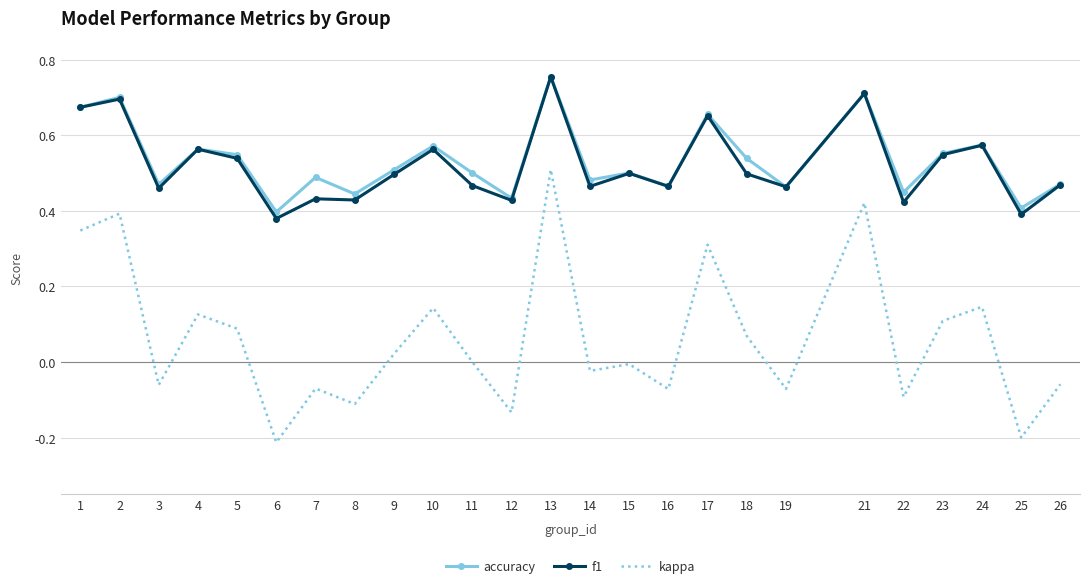

What is the sum of all accuracy values?

13.3